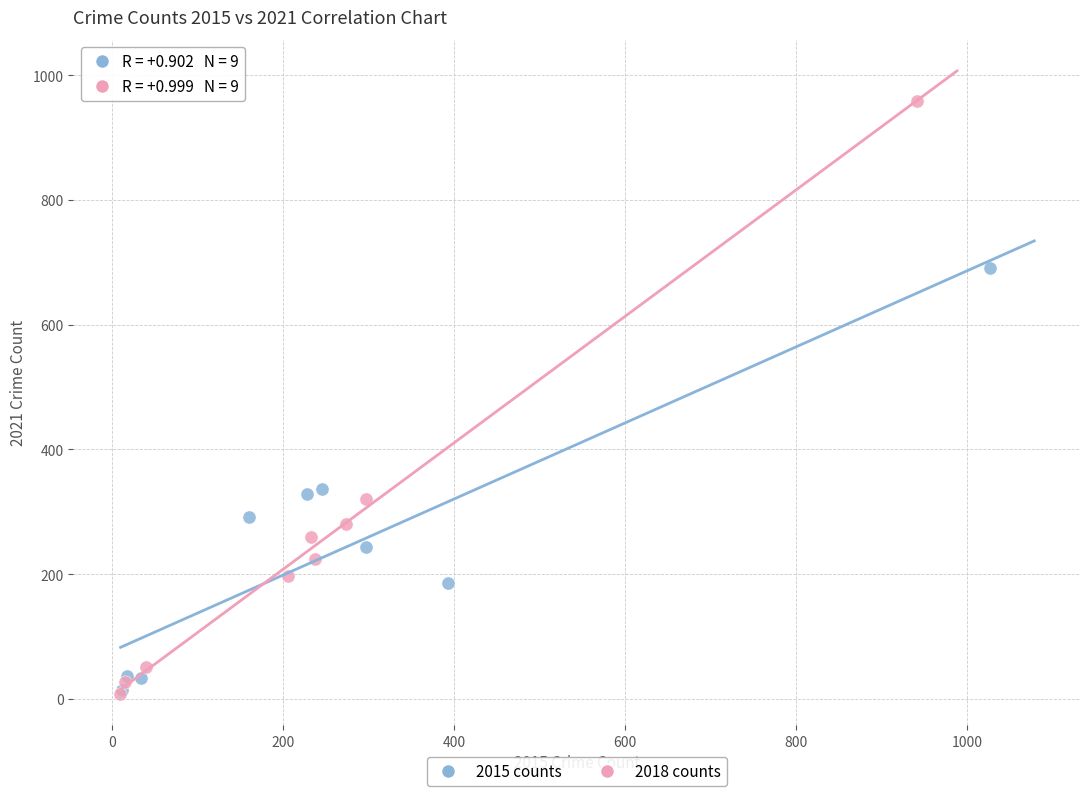

Which series has the widest spread of Y values?

2018 counts